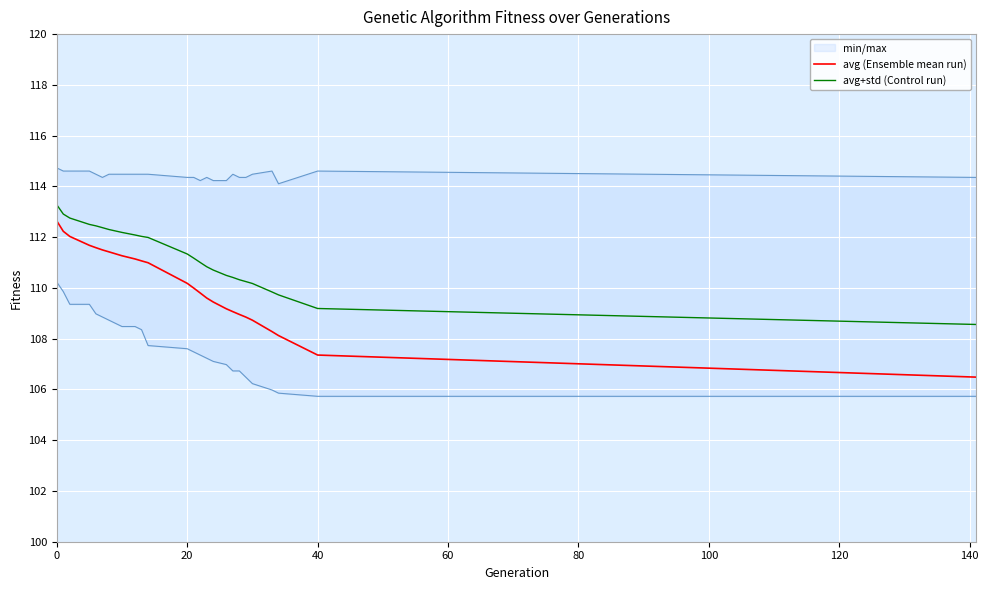

What is the value of the avg (Ensemble mean run) point at the 11th from the left?

111.0